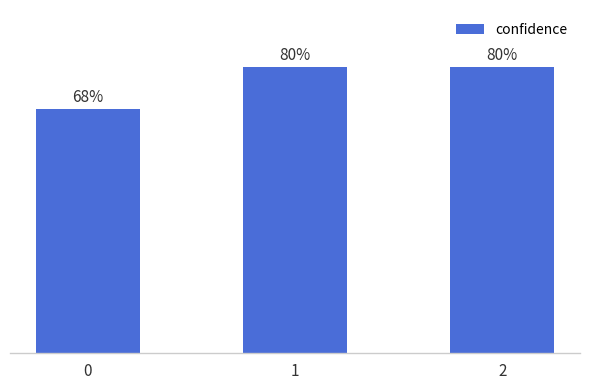

Are the bars horizontal?

No